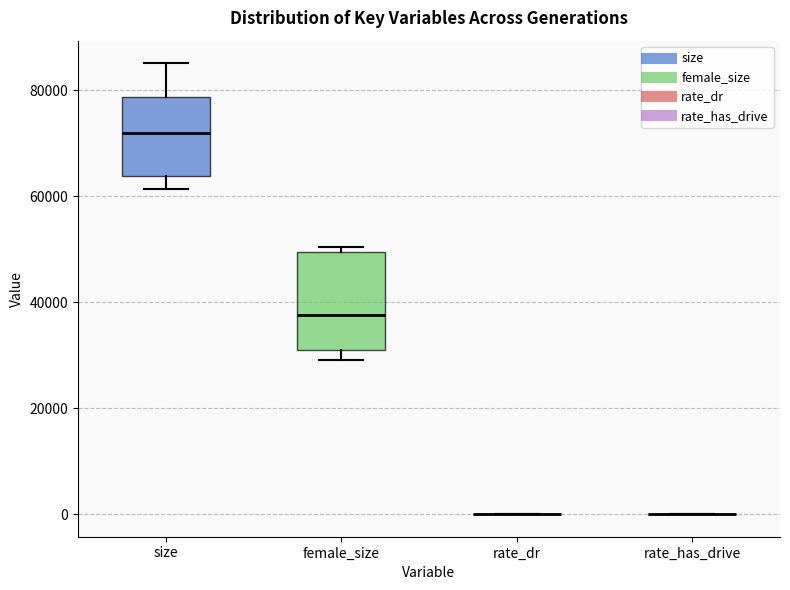

Reading left to right, read every box against the y-axis: the position of its median line, the range the box covers, and the ends of its whiskers. The values are not printed on the chart, so give them approximately, as read against the axis.

size: median 72000, box 64000 to 78000, whiskers 62000 to 86000
female_size: median 38000, box 30000 to 50000, whiskers 30000 (just below the box's lower edge) to 50000 (just above the box's upper edge)
rate_dr: box collapsed to a line at 0, whiskers 0 to 0
rate_has_drive: box collapsed to a line at 0, whiskers 0 to 0